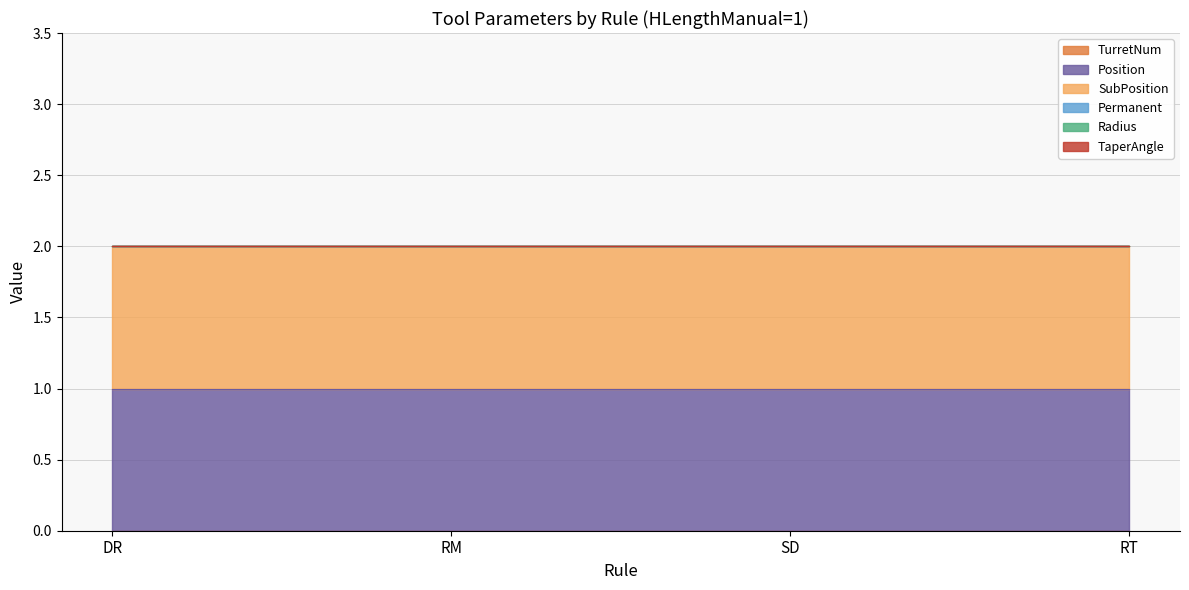

Rank the series at DR from lowest to highest value.

TurretNum, Permanent, Radius, TaperAngle, Position, SubPosition